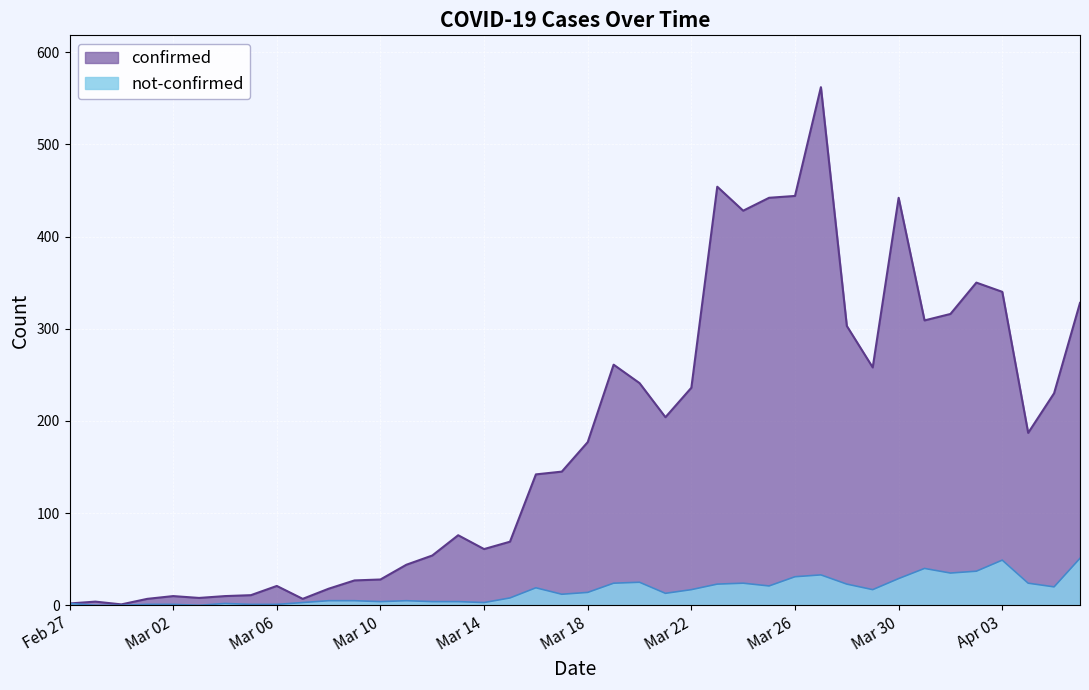

Reading left to right, extract all data points from this chart.

confirmed: 2	4	1	7	10	8	10	11	21	7	18	27	28	44	54	76	61	69	142	145	177	261	241	204	236	454	428	442	444	562	303	258	442	309	316	350	340	187	230	328
not-confirmed: 2	0	0	1	1	0	2	1	1	3	5	5	4	5	4	4	3	8	19	12	14	24	25	13	17	23	24	21	31	33	23	17	29	40	35	37	49	24	20	51